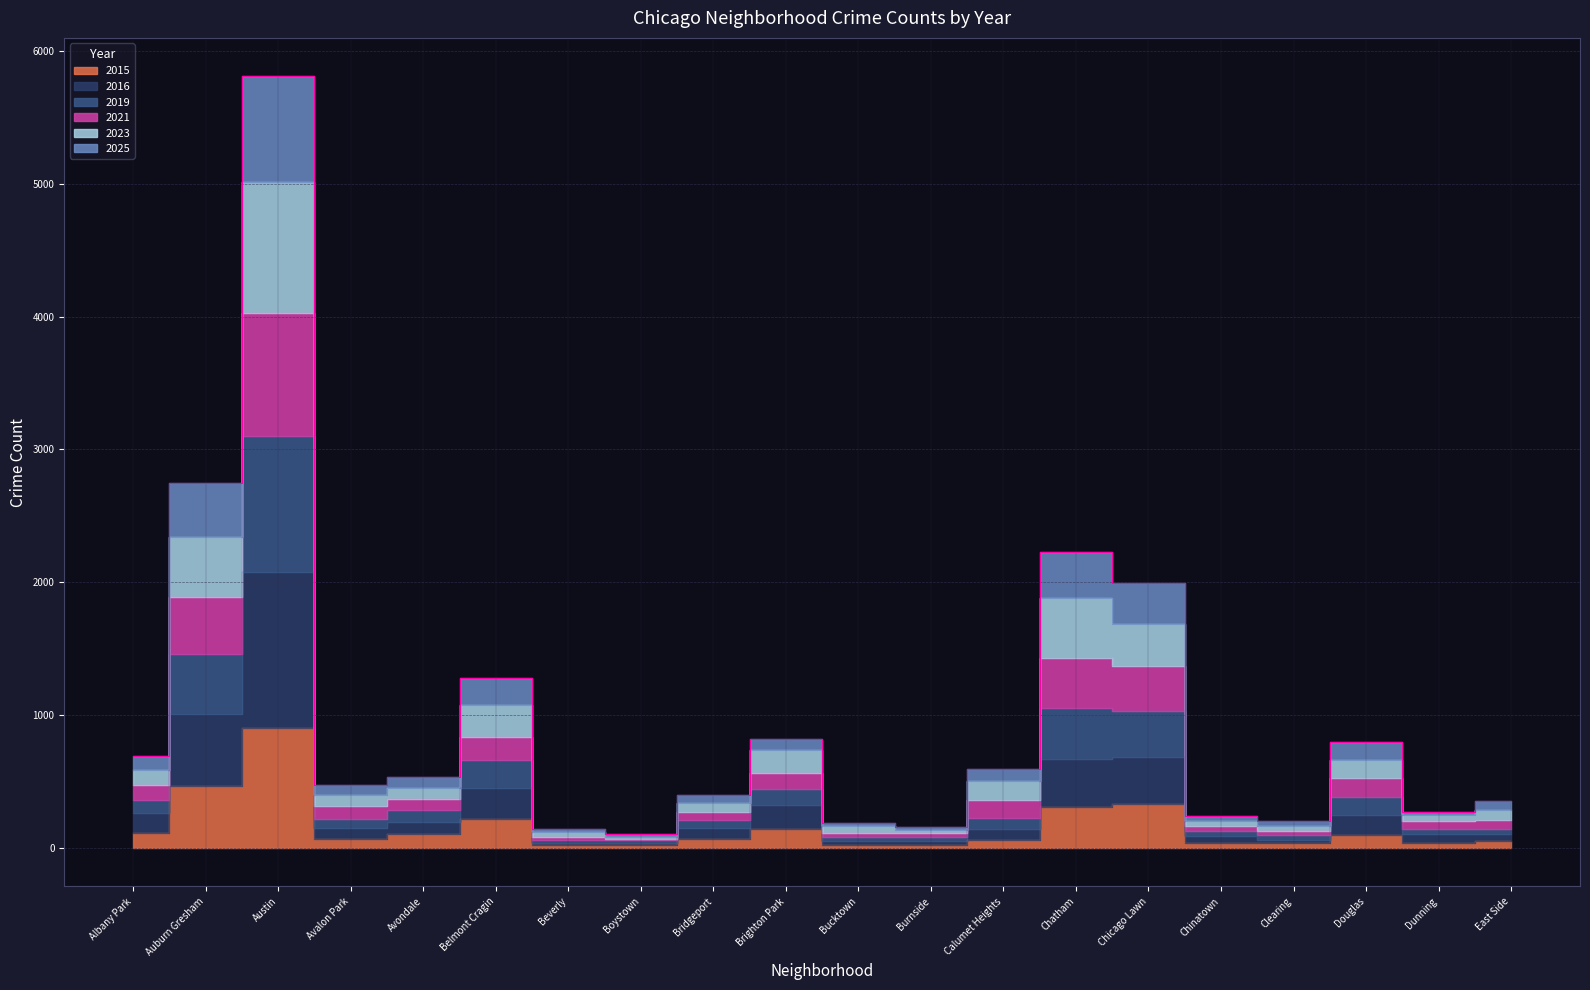

True or false: 2016 and 2019 cross at least once.

False